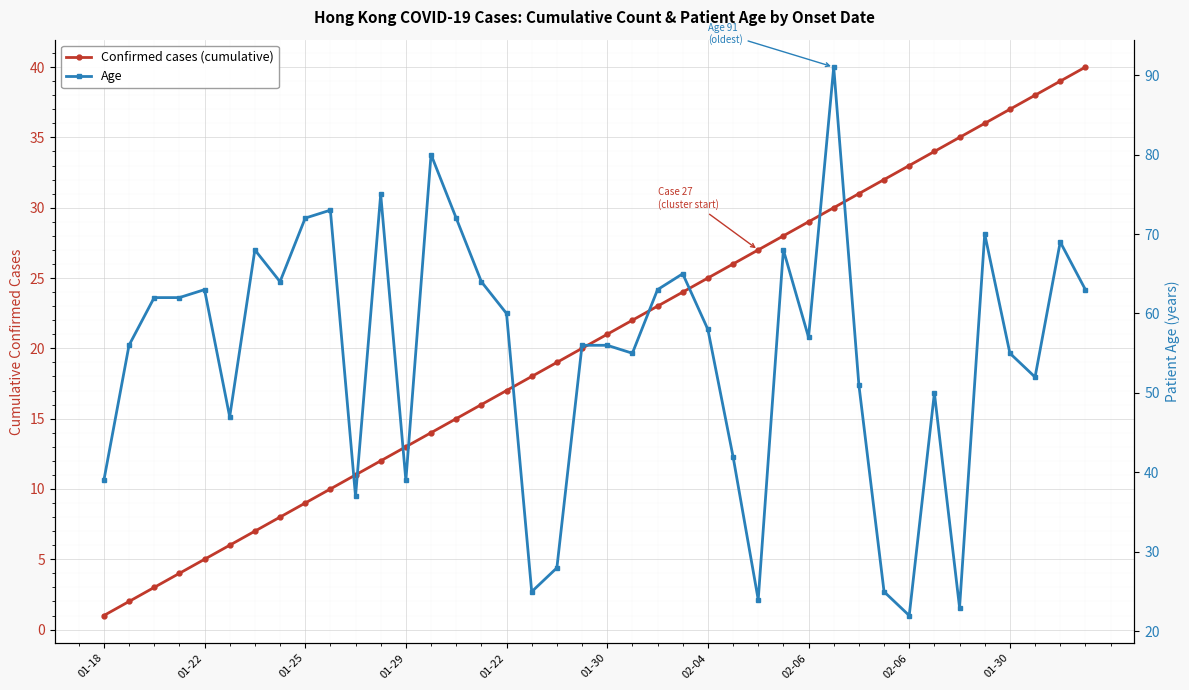

List the series in order of their overall mean, highest first.

Age, Confirmed cases (cumulative)